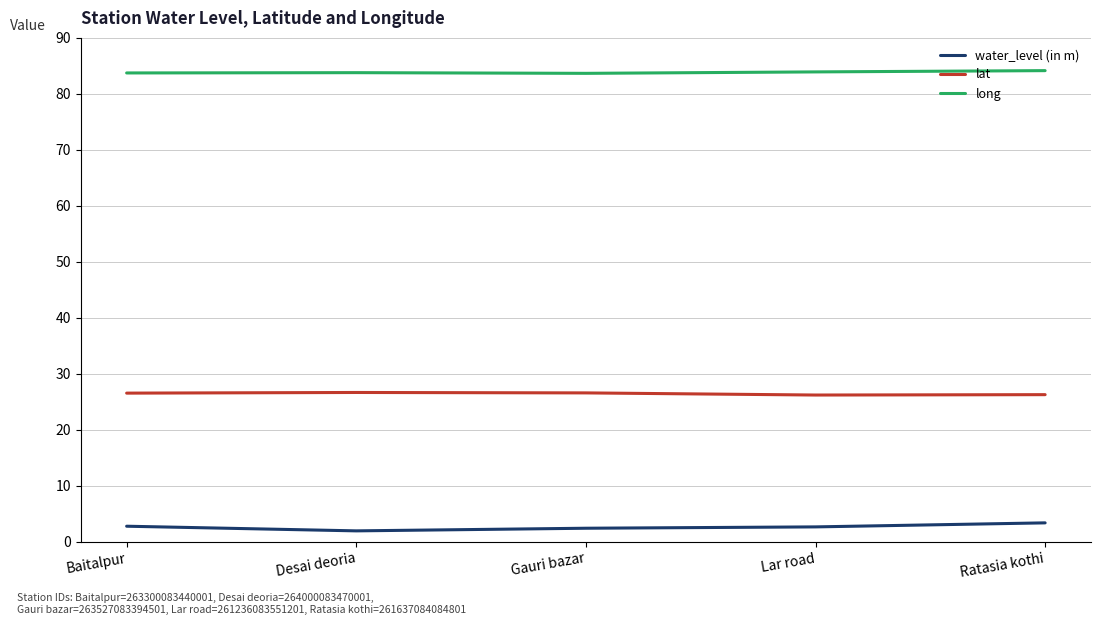

True or false: long and water_level (in m) intersect in this chart.

False